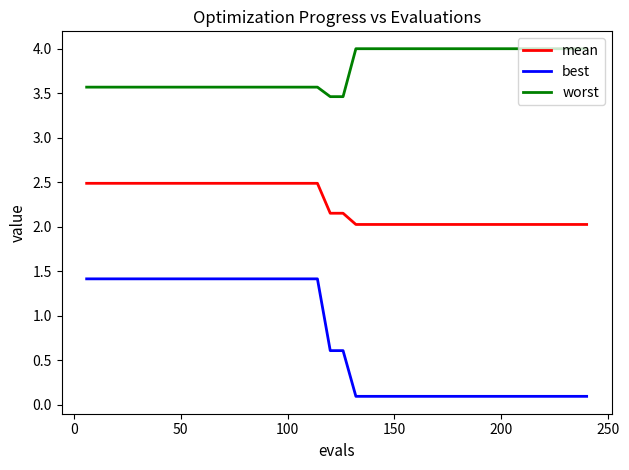

True or false: best and mean cross at least once.

False